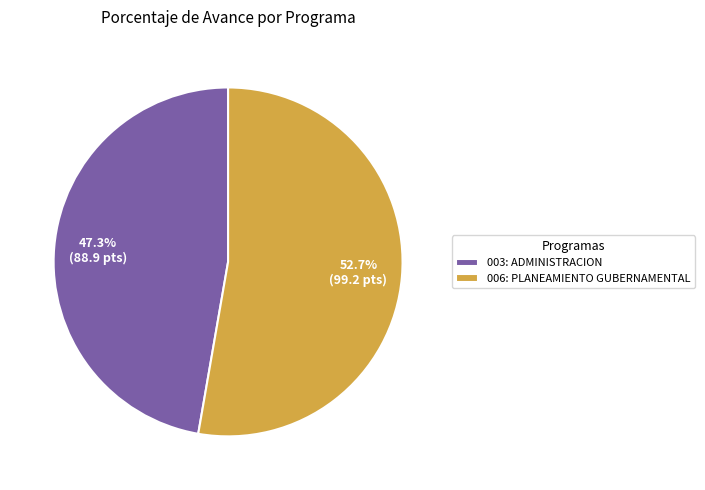

How many slices are in this pie chart?

2